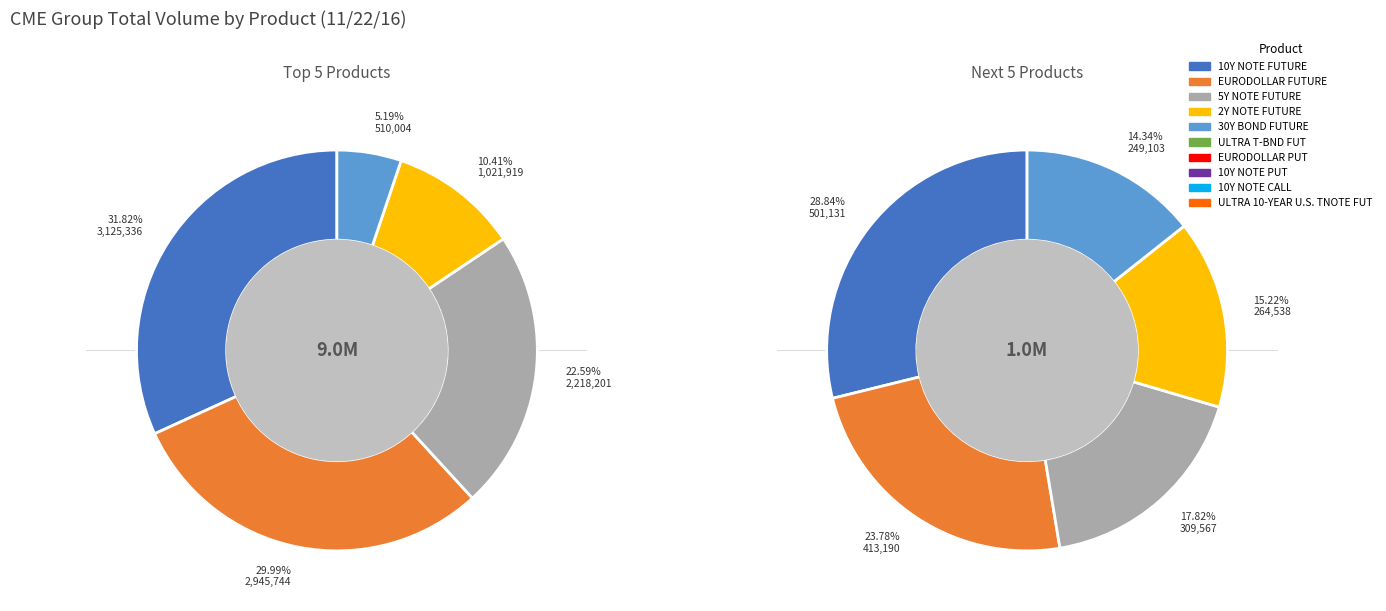

True or false: 10Y NOTE PUT accounts for 1% of the total.

False